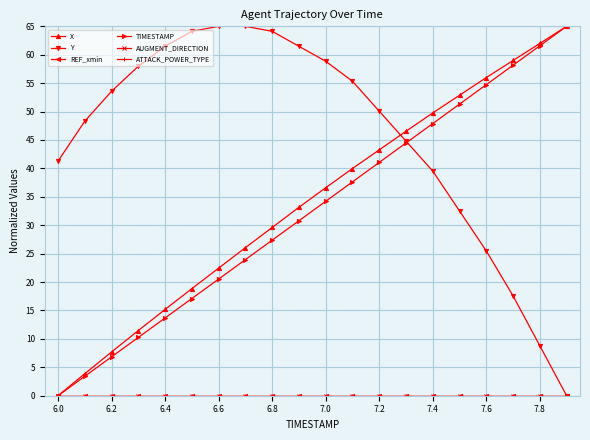

Is this an area chart (filled region under the line)?

No